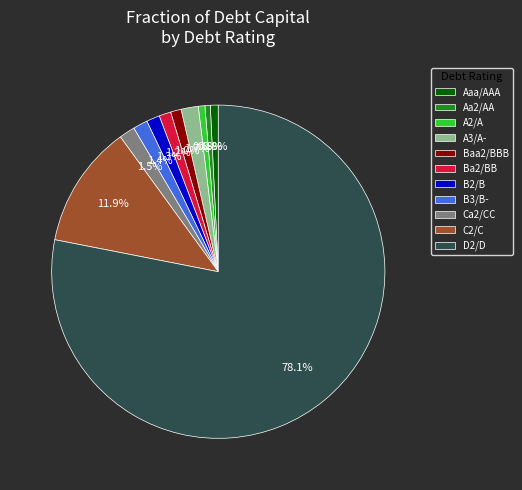

To the nearest percent, what portion does Aaa/AAA represent?

1%